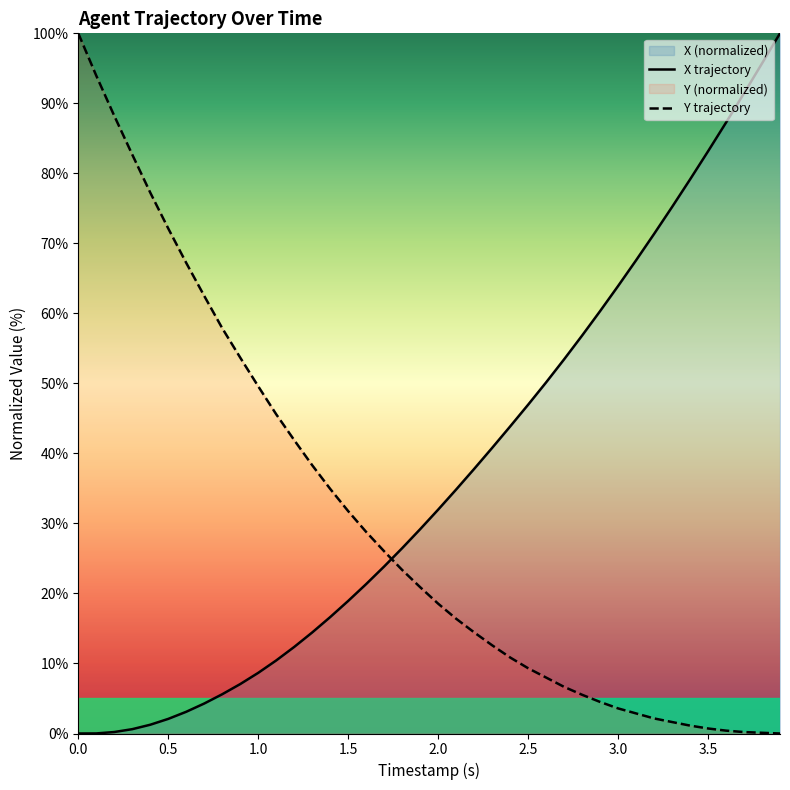

What is the difference between the maximum and minimum values in the X trajectory series?

100.0